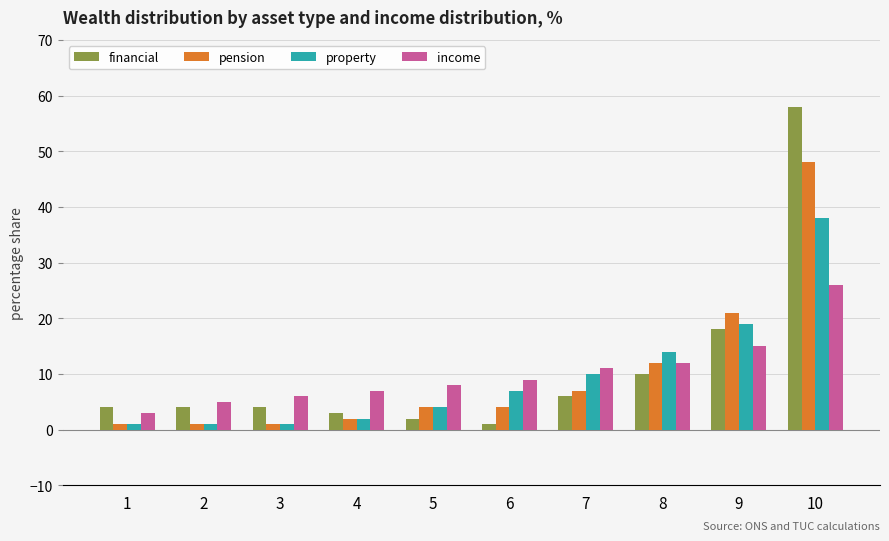

What are all the series names shown in the legend?

financial, pension, property, income